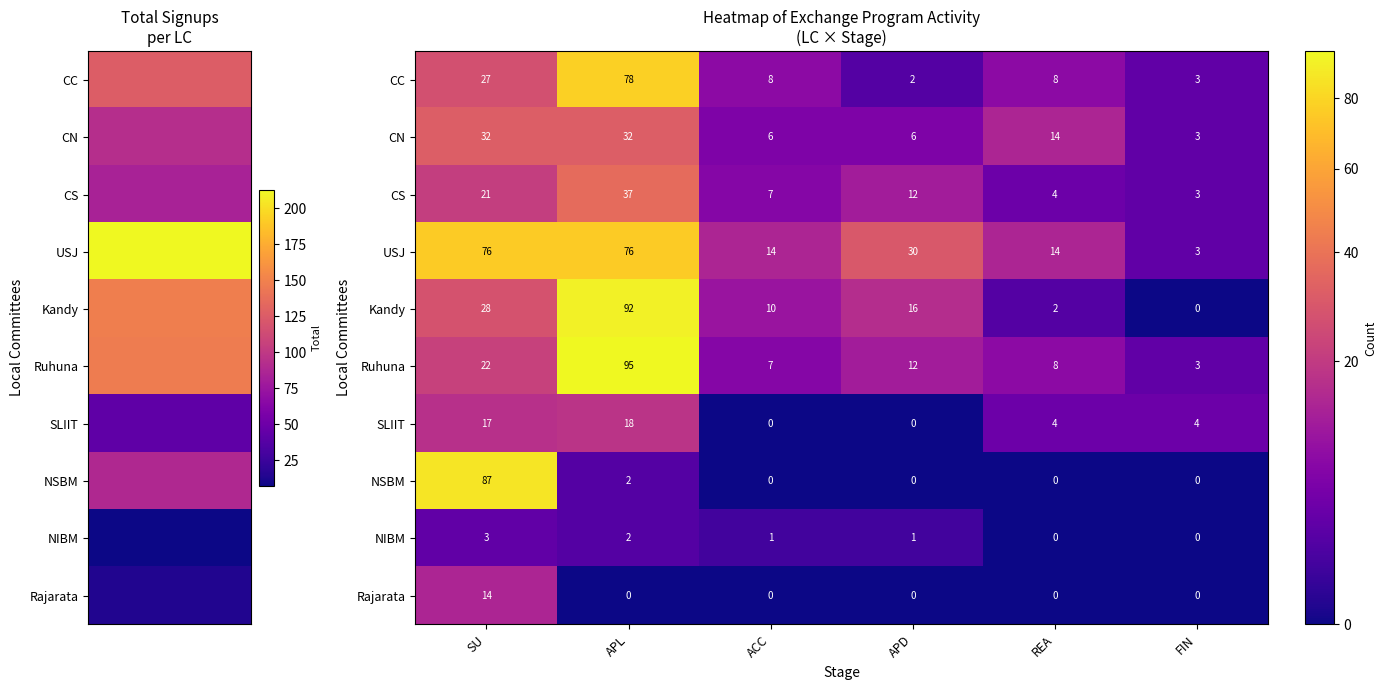

How many categories are shown in the chart?

6